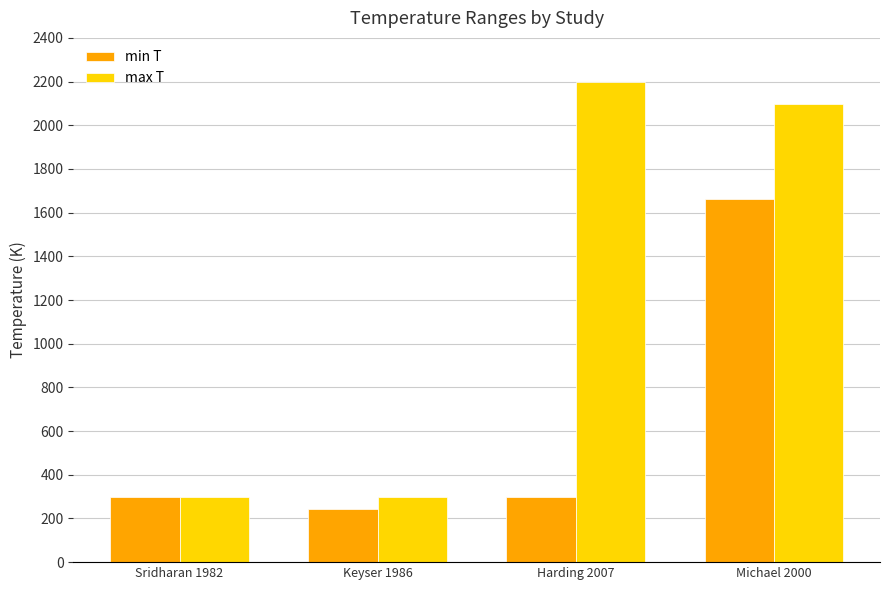

Which series has the largest total across all categories?

max T